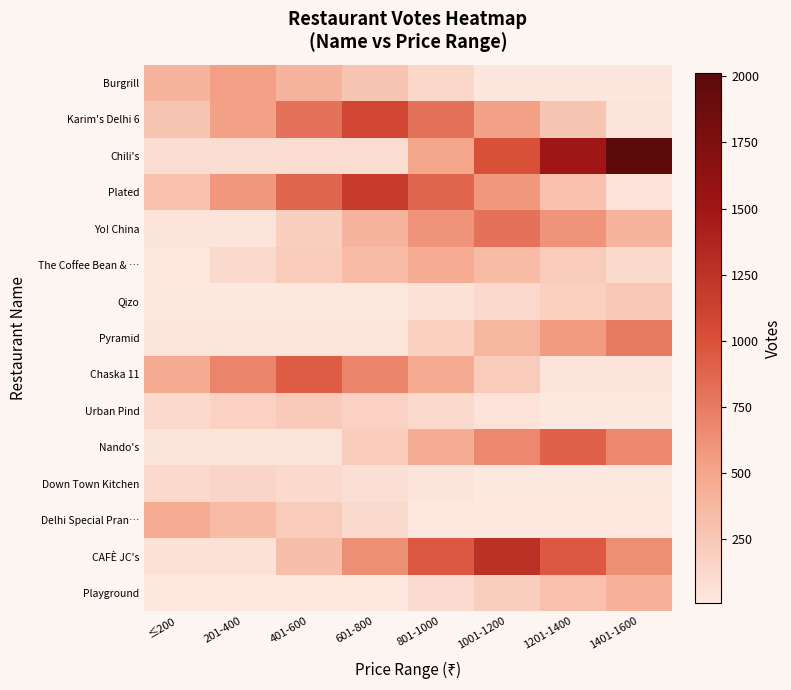

Reading left to right, transcribe all the data shown in this chart.

Playground: ≤200=20.9	201-400=20.9	401-600=20.9	601-800=20.9	801-1000=104.2	1001-1200=208.5	1201-1400=312.8	1401-1600=417.0
CAFÈ JC's: ≤200=63.9	201-400=63.9	401-600=319.2	601-800=638.5	801-1000=957.8	1001-1200=1277.0	1201-1400=957.8	1401-1600=638.5
Delhi Special Pran…: ≤200=460.0	201-400=345.0	401-600=230.0	601-800=115.0	801-1000=23.0	1001-1200=23.0	1201-1400=23.0	1401-1600=23.0
Down Town Kitchen: ≤200=120.8	201-400=161.0	401-600=120.8	601-800=80.5	801-1000=40.2	1001-1200=8.1	1201-1400=8.1	1401-1600=8.1
Nando's: ≤200=45.5	201-400=45.5	401-600=45.5	601-800=227.2	801-1000=454.5	1001-1200=681.8	1201-1400=909.0	1401-1600=681.8
Urban Pind: ≤200=121.5	201-400=182.2	401-600=243.0	601-800=182.2	801-1000=121.5	1001-1200=60.8	1201-1400=12.2	1401-1600=12.2
Chaska 11: ≤200=467.5	201-400=701.2	401-600=935.0	601-800=701.2	801-1000=467.5	1001-1200=233.8	1201-1400=46.8	1401-1600=46.8
Pyramid: ≤200=37.7	201-400=37.7	401-600=37.7	601-800=37.7	801-1000=188.5	1001-1200=377.0	1201-1400=565.5	1401-1600=754.0
Qizo: ≤200=12.8	201-400=12.8	401-600=12.8	601-800=12.8	801-1000=64.0	1001-1200=128.0	1201-1400=192.0	1401-1600=256.0
The Coffee Bean & …: ≤200=23.1	201-400=115.2	401-600=230.5	601-800=345.8	801-1000=461.0	1001-1200=345.8	1201-1400=230.5	1401-1600=115.2
Yo! China: ≤200=40.5	201-400=40.5	401-600=202.5	601-800=405.0	801-1000=607.5	1001-1200=810.0	1201-1400=607.5	1401-1600=405.0
Plated: ≤200=294.8	201-400=589.5	401-600=884.2	601-800=1179.0	801-1000=884.2	1001-1200=589.5	1201-1400=294.8	1401-1600=59.0
Chili's: ≤200=100.7	201-400=100.7	401-600=100.7	601-800=100.7	801-1000=503.5	1001-1200=1007.0	1201-1400=1510.5	1401-1600=2014.0
Karim's Delhi 6: ≤200=269.2	201-400=538.5	401-600=807.8	601-800=1077.0	801-1000=807.8	1001-1200=538.5	1201-1400=269.2	1401-1600=53.9
Burgrill: ≤200=407.2	201-400=543.0	401-600=407.2	601-800=271.5	801-1000=135.8	1001-1200=27.2	1201-1400=27.2	1401-1600=27.2